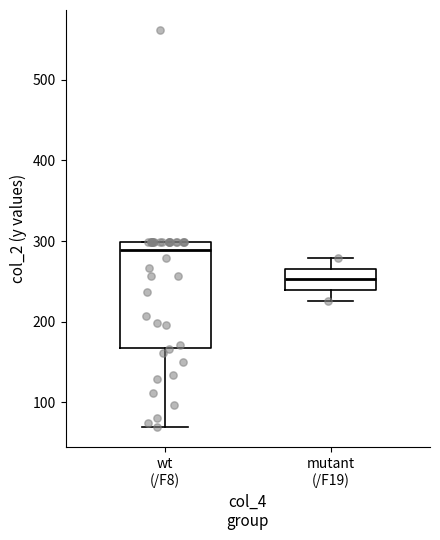

Comparing the boxes themselves (not the whiskers), which one is the tallest?

wt (/F8)